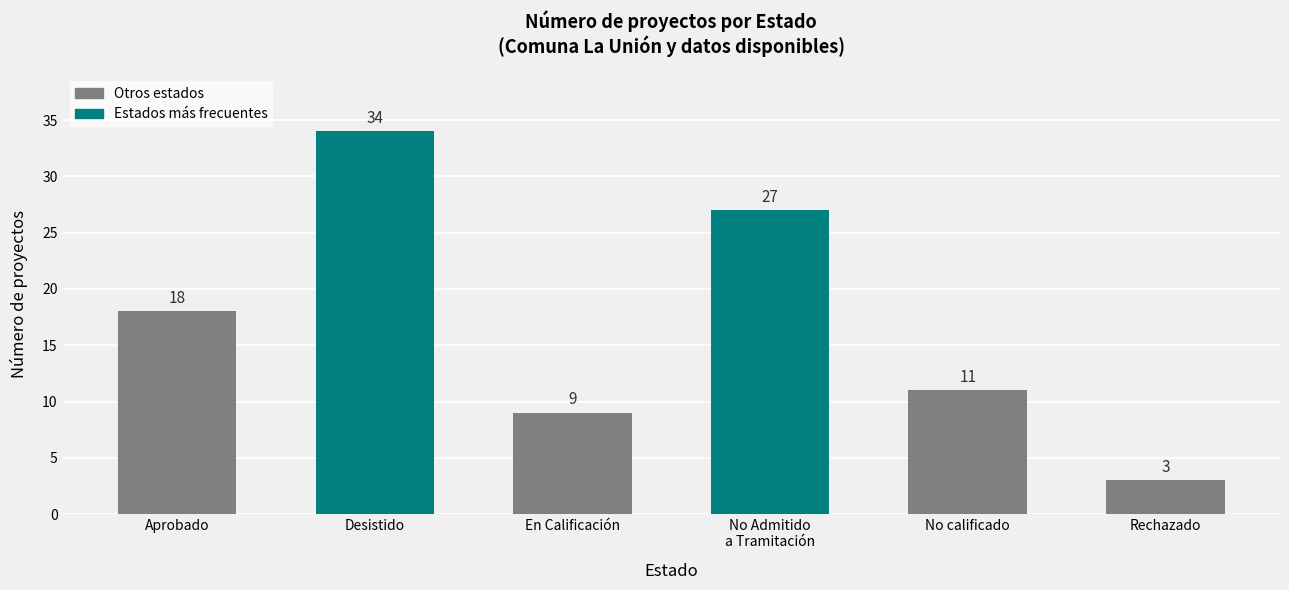

What is the label of the 5th bar from the right?

Desistido